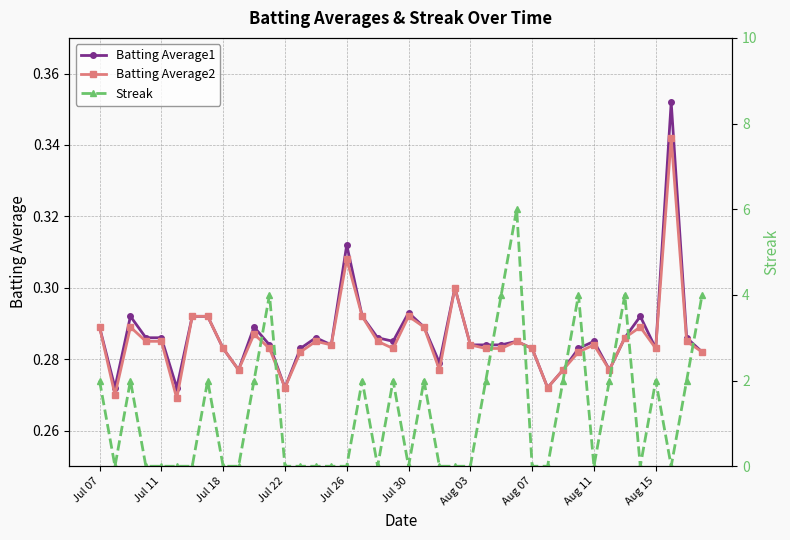

True or false: Batting Average2 has more than 0 interior local peaks.

True